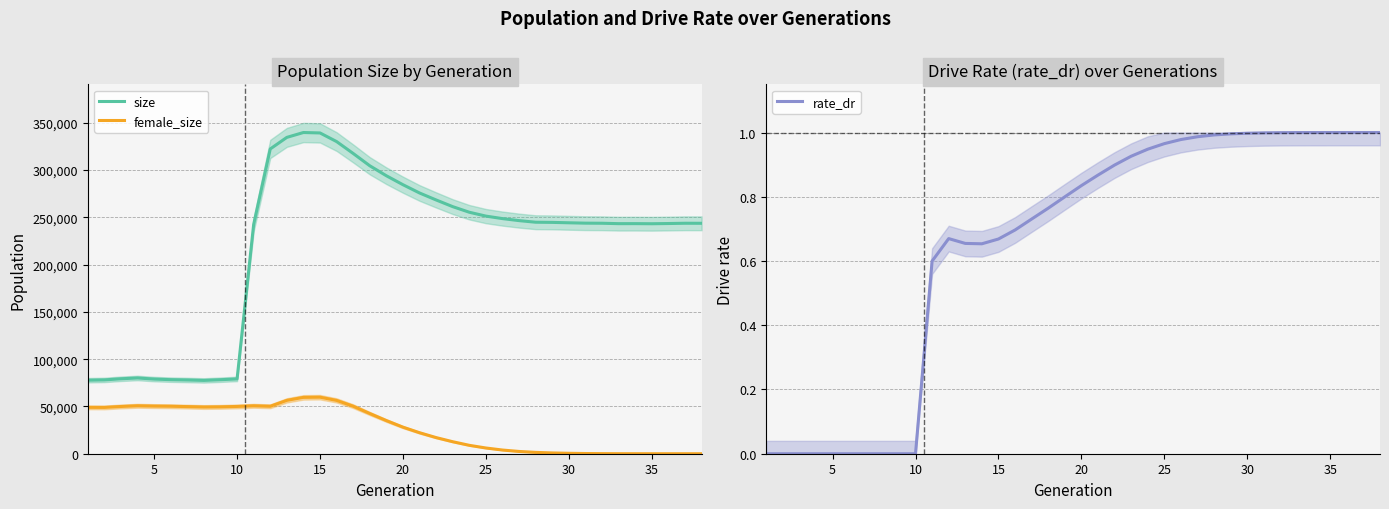

The value of rate_dr at 18 is 0.8. True or false?

True